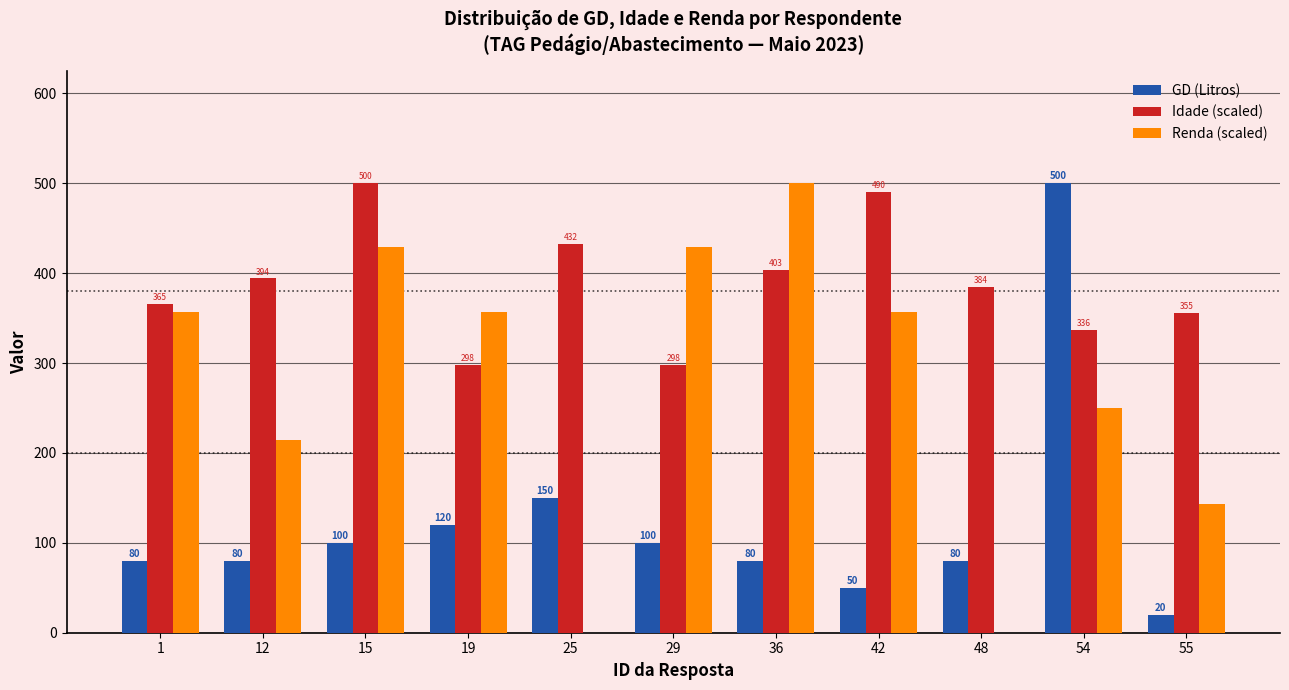

Are the bars grouped side by side (vs. stacked)?

Yes